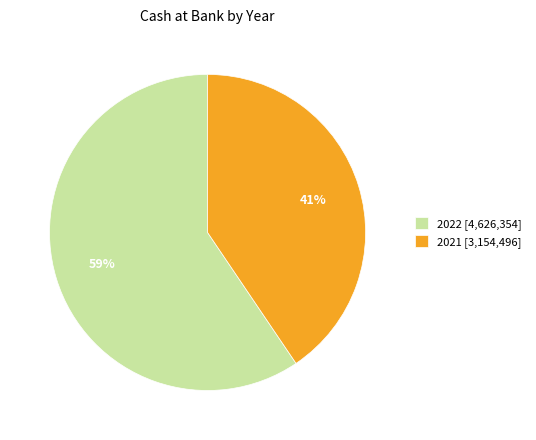

What is the smallest slice in the pie chart?

2021